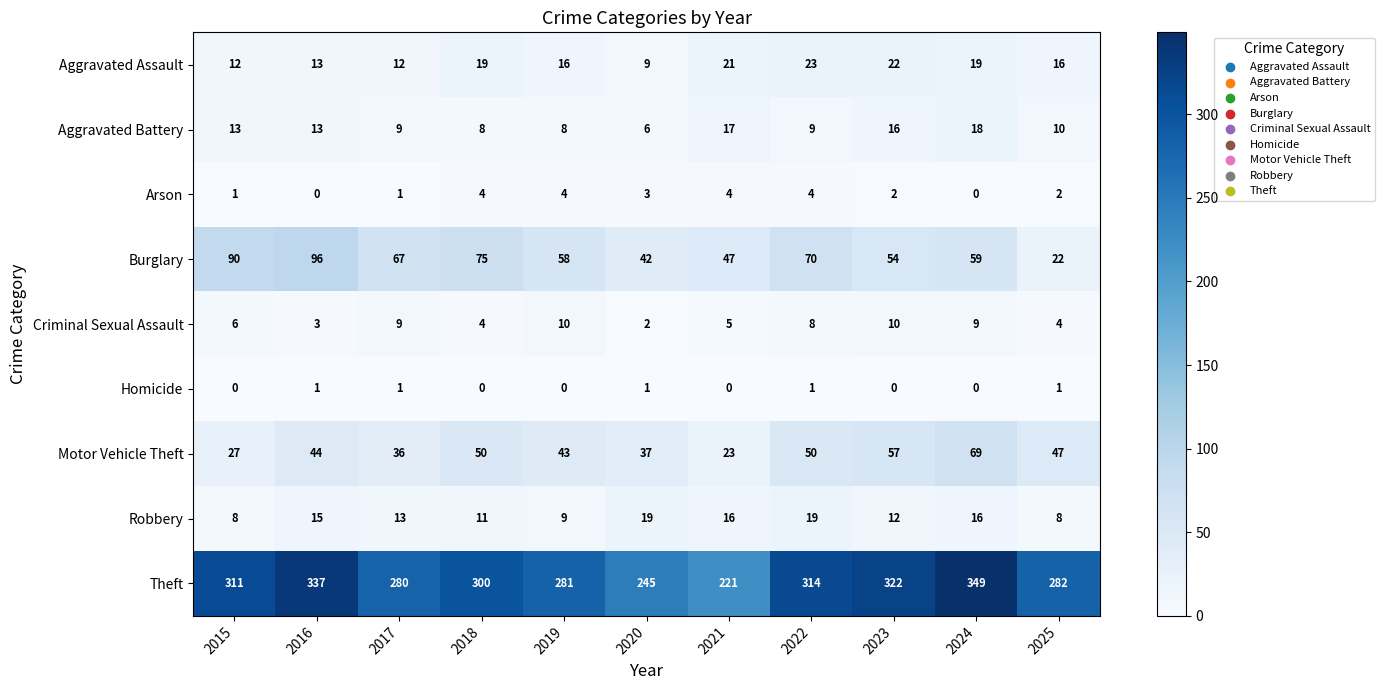

True or false: Aggravated Battery has a value of 17 at 2021.

True